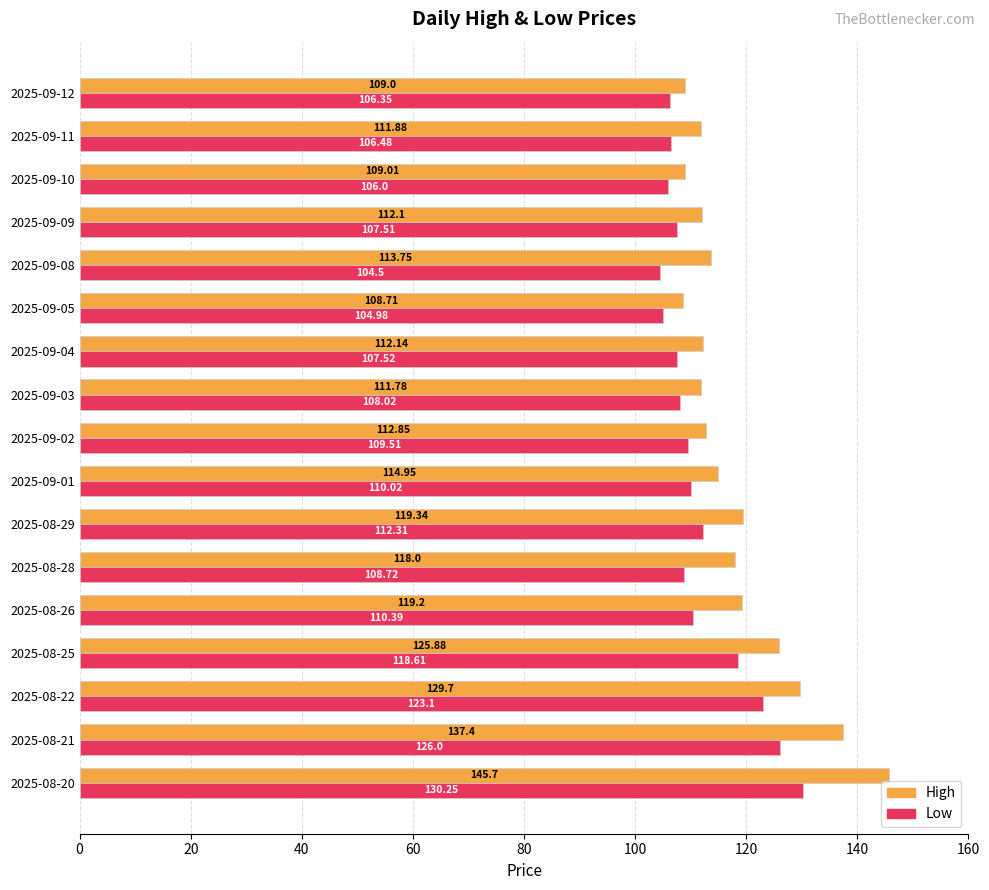

Which series has the largest total across all categories?

High